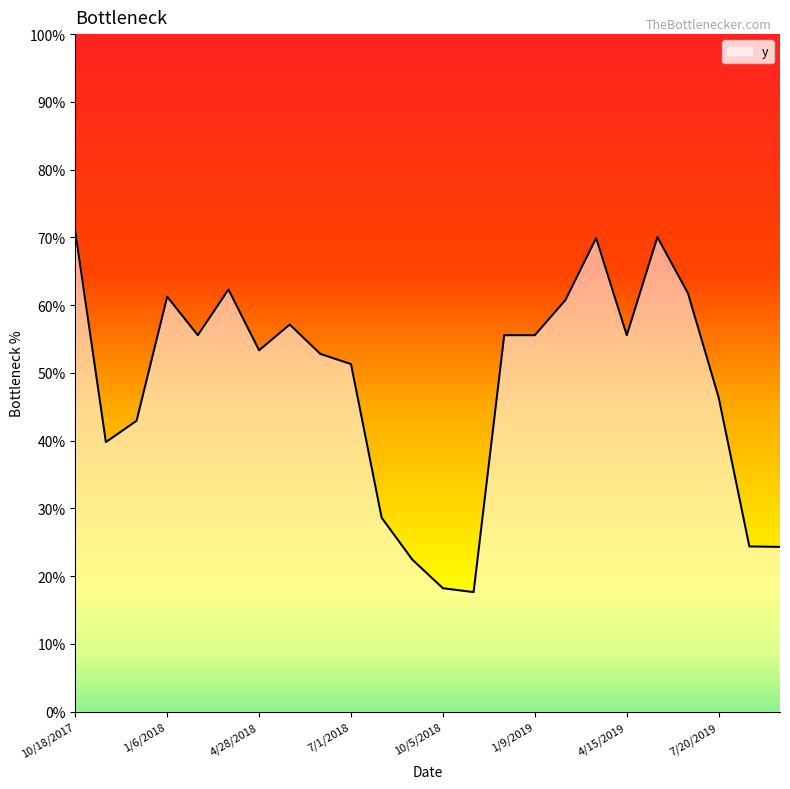

Reading left to right, transcribe all the data shown in this chart.

10/18/2017=0.7	11/3/2017=0.4	12/5/2017=0.4	1/6/2018=0.6	2/7/2018=0.6	3/27/2018=0.6	4/28/2018=0.5	5/30/2018=0.6	6/15/2018=0.5	7/1/2018=0.5	8/18/2018=0.3	9/3/2018=0.2	10/5/2018=0.2	11/22/2018=0.2	12/8/2018=0.6	1/9/2019=0.6	2/26/2019=0.6	3/30/2019=0.7	4/15/2019=0.6	5/17/2019=0.7	6/18/2019=0.6	7/20/2019=0.5	8/5/2019=0.2	9/22/2019=0.2